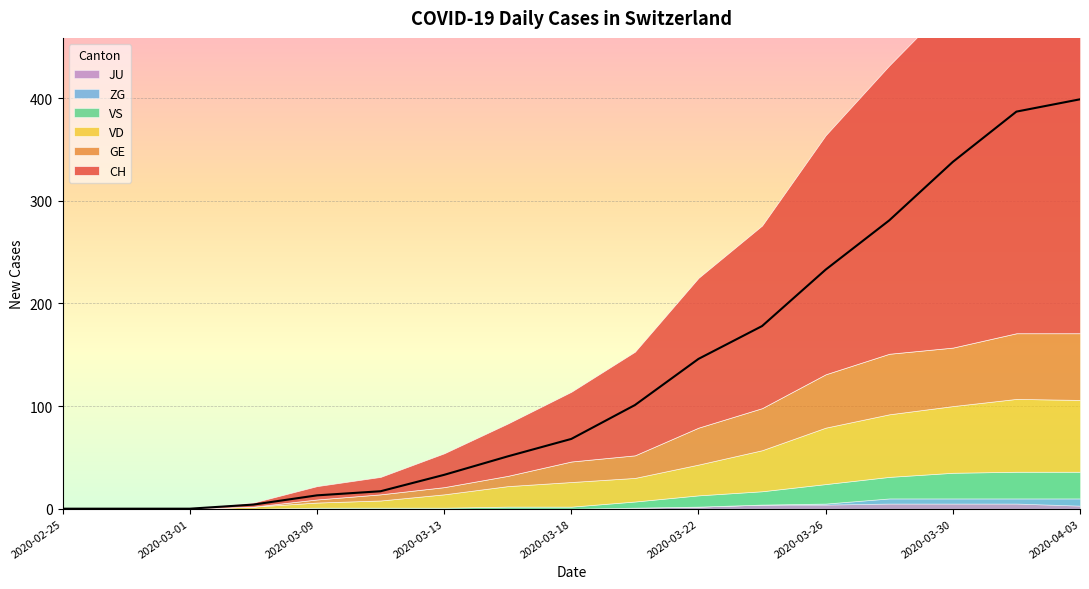

What are all the series names shown in the legend?

CH, GE, VD, VS, ZG, JU